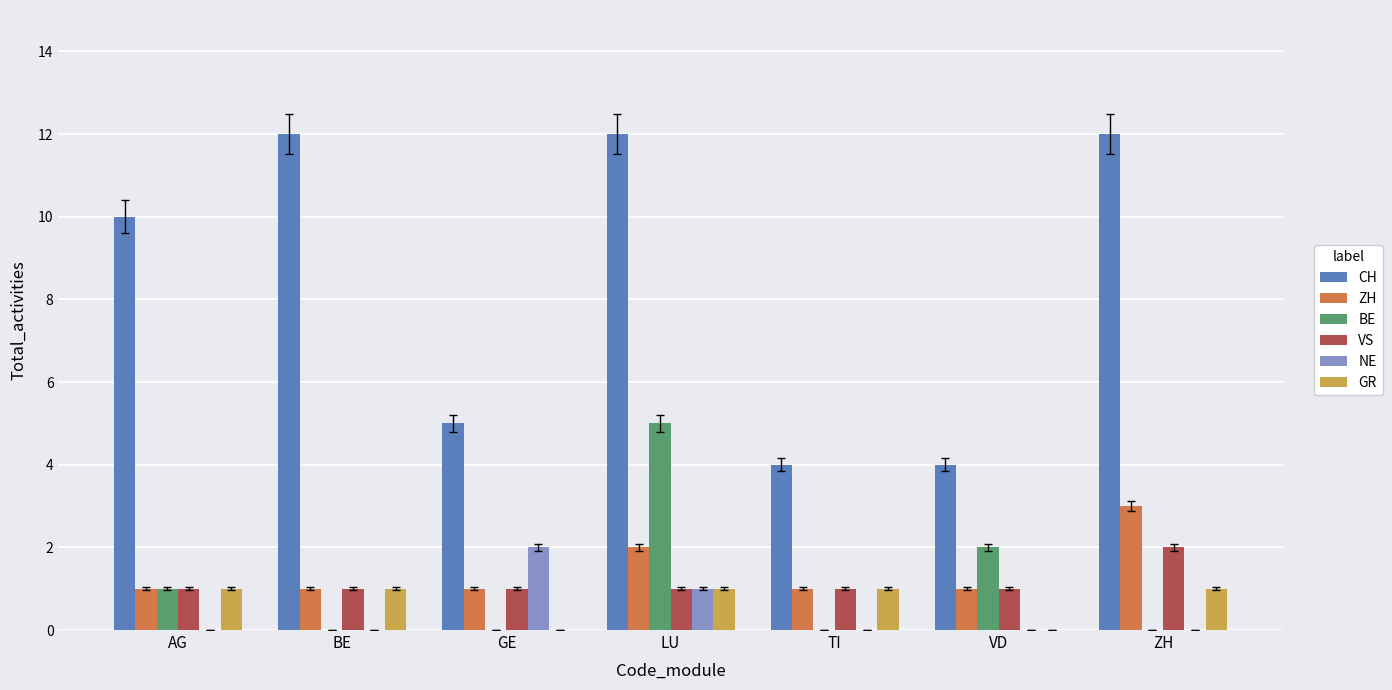

Which series changed the most between BE and LU?

BE